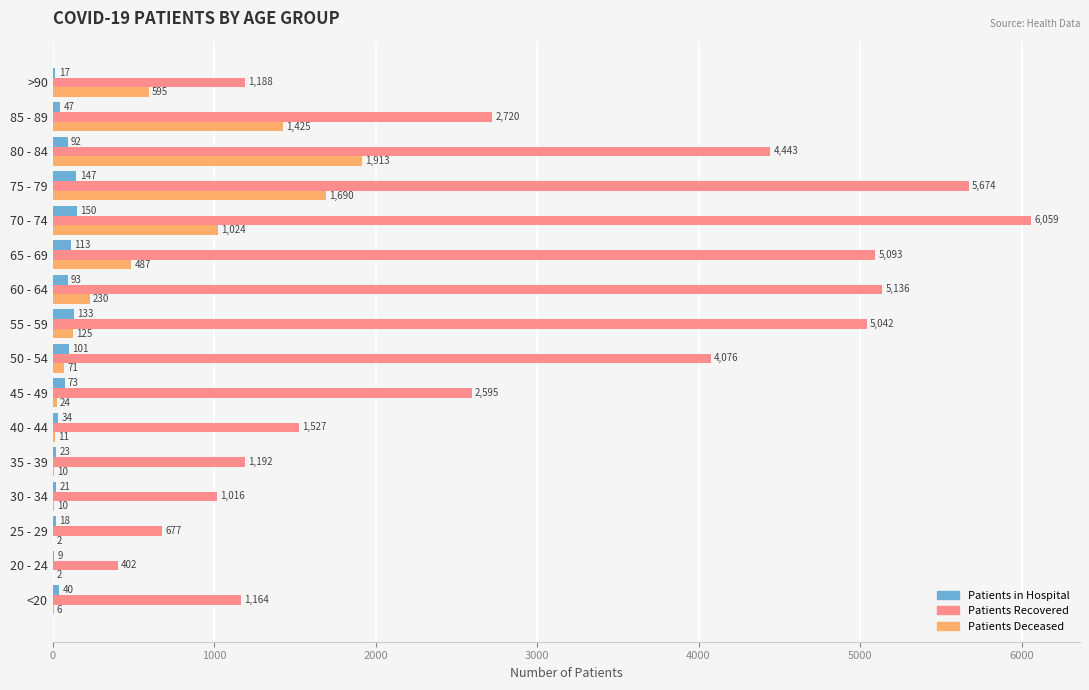

What is the total value across all series at 45 - 49?

2692